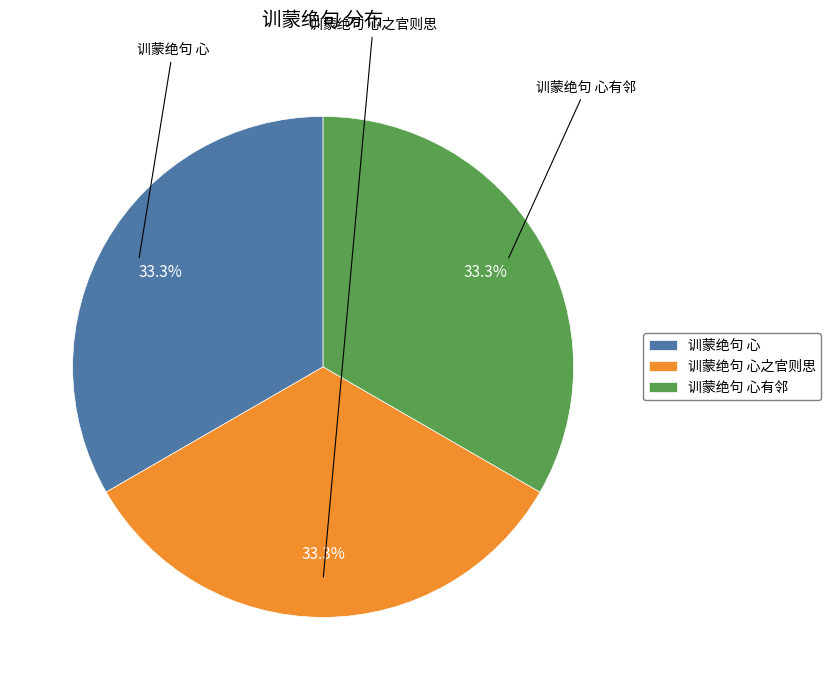

Do 训蒙绝句 心之官则思 and 训蒙绝句 心有邻 together represent more than half of the pie?

Yes